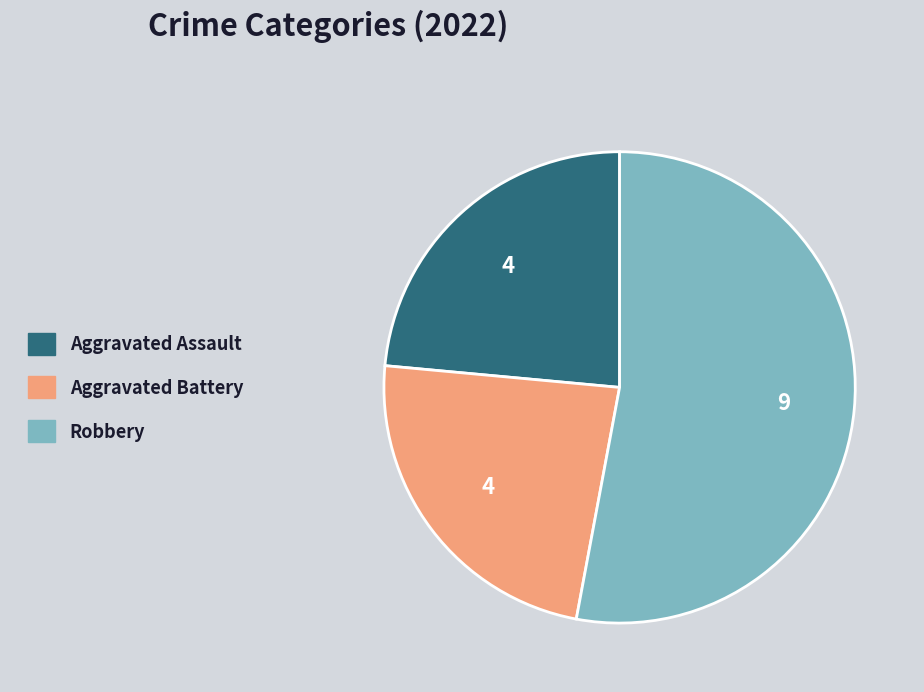

Is there any slice that represents more than half of the pie?

Yes